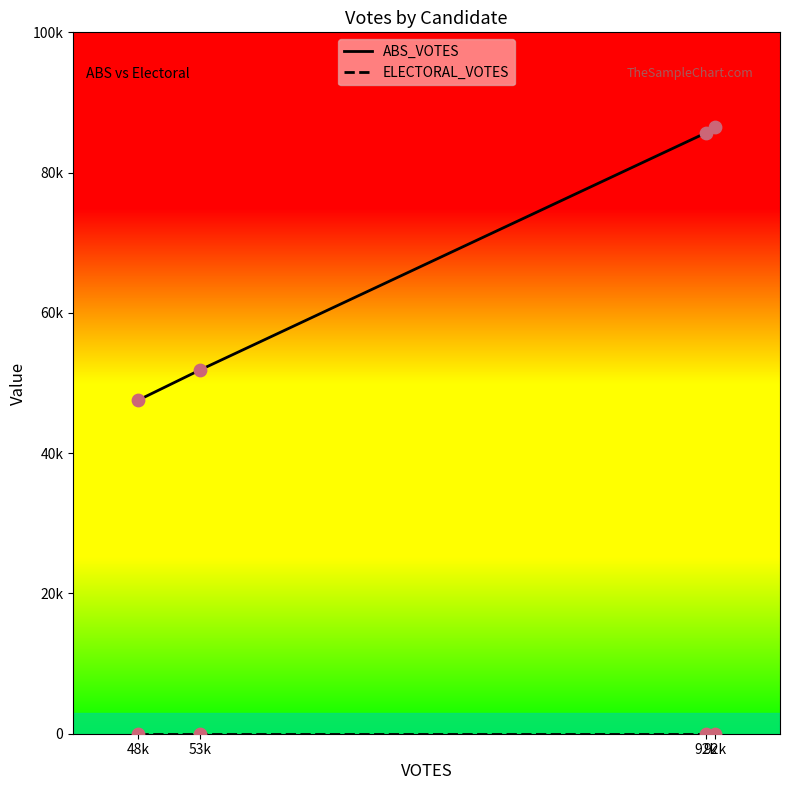

Which series contains the highest Y value?

ABS_VOTES